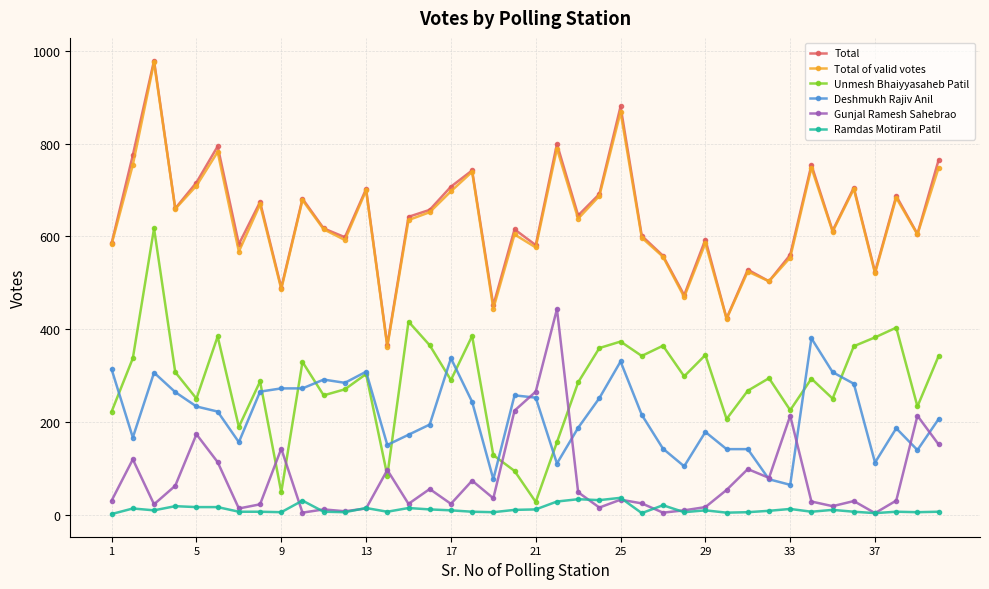

True or false: Total of valid votes has more than 0 points higher than both neighbors.

True